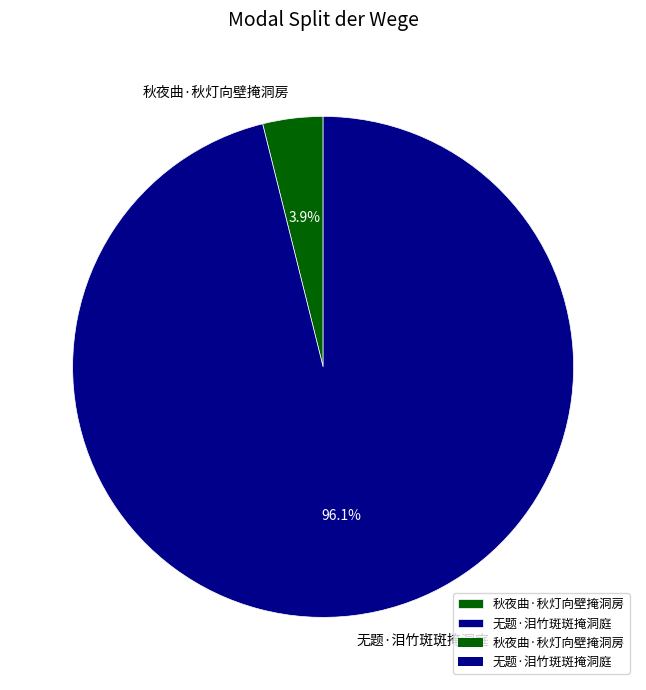

What is the smallest slice in the pie chart?

秋夜曲·秋灯向壁掩洞房